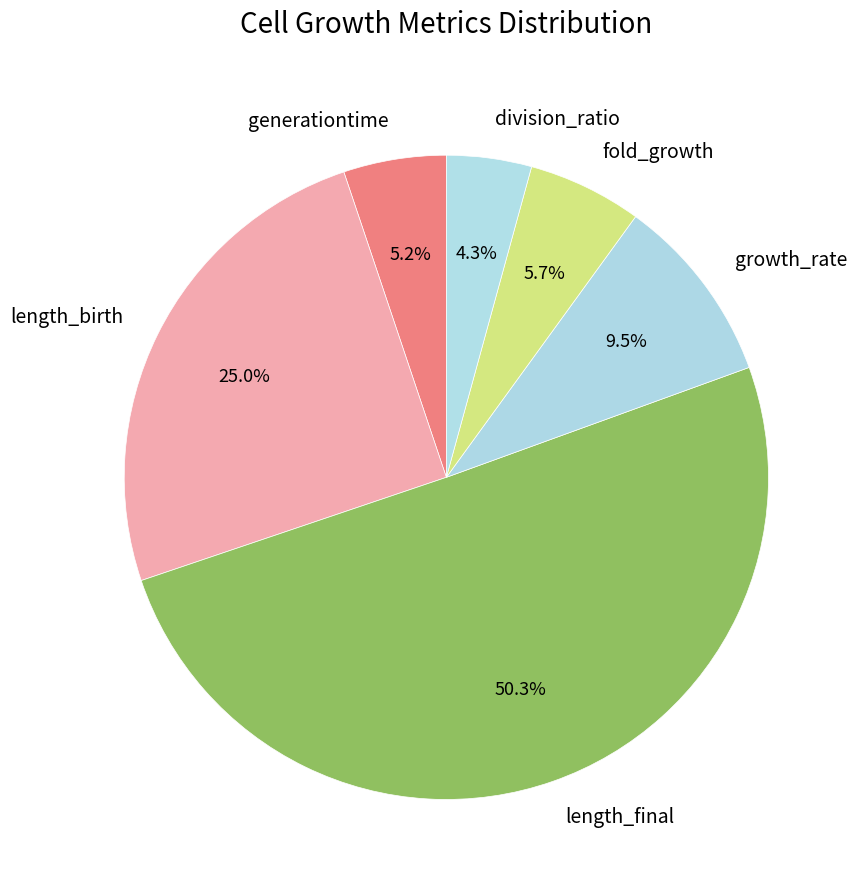

How much of the chart is everything except division_ratio?

95.7%